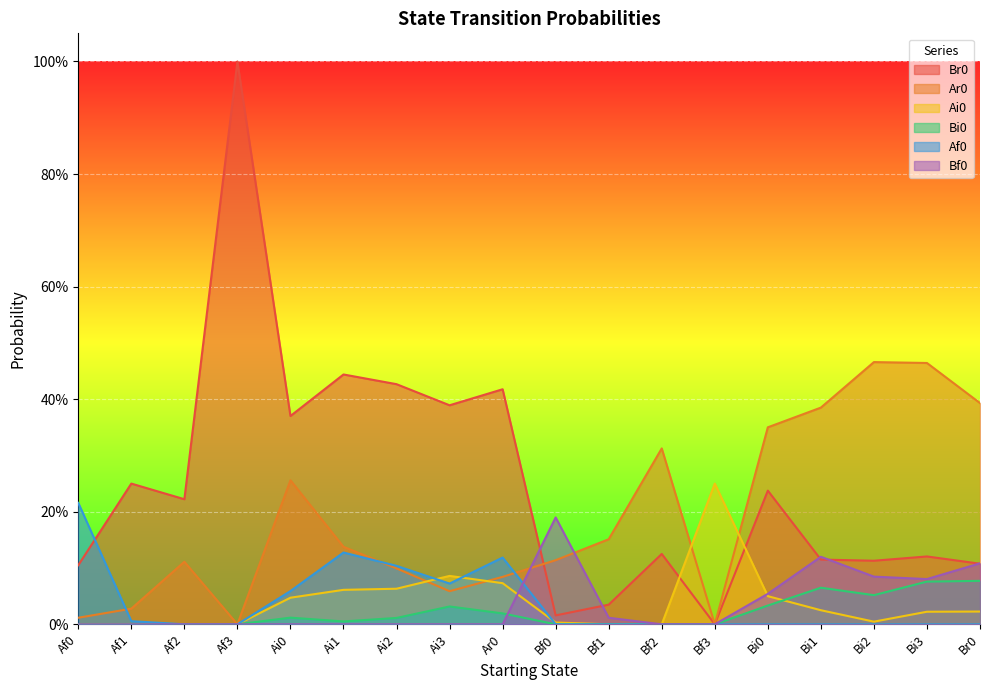

True or false: Bi0 and Br0 intersect in this chart.

False